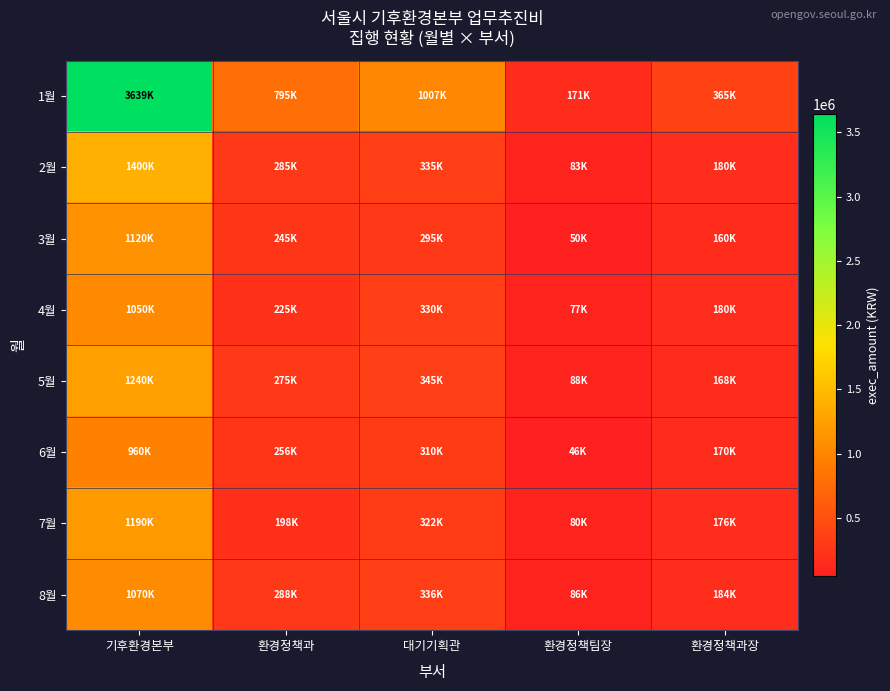

What is the greatest value displayed?

3639100